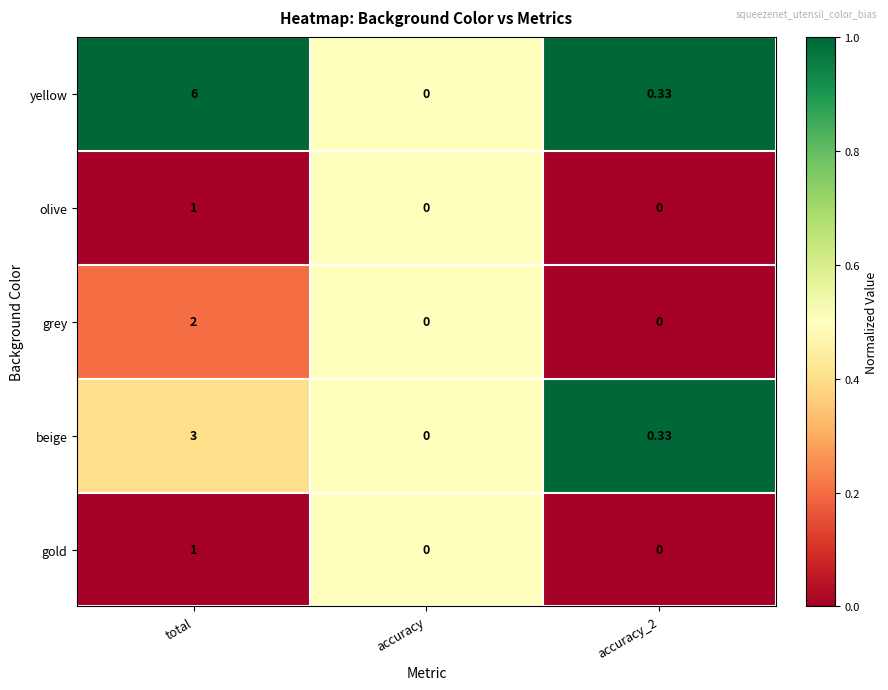

At which category is the sum across all series the highest?

total